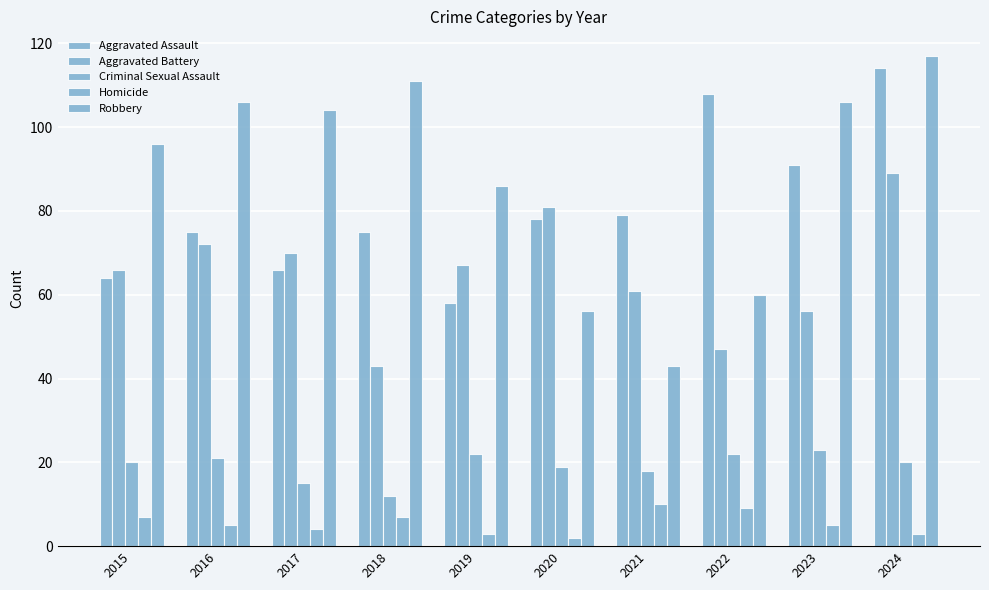

How many series are shown in this chart?

5